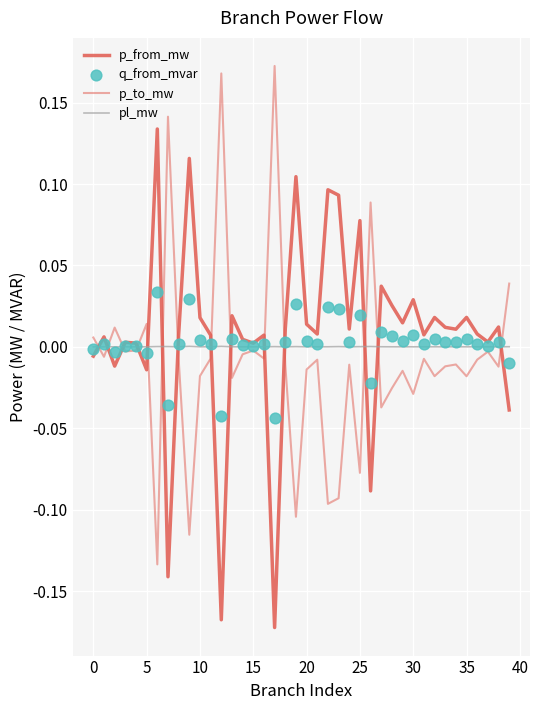

Which series has the widest spread of Y values?

p_from_mw